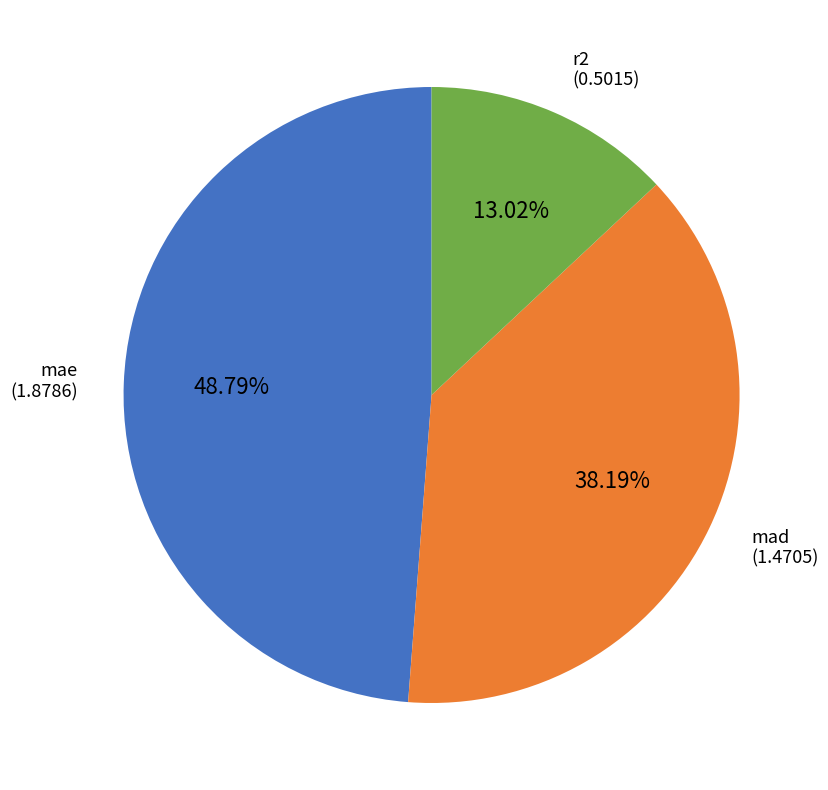

How many segments does this pie chart have?

3